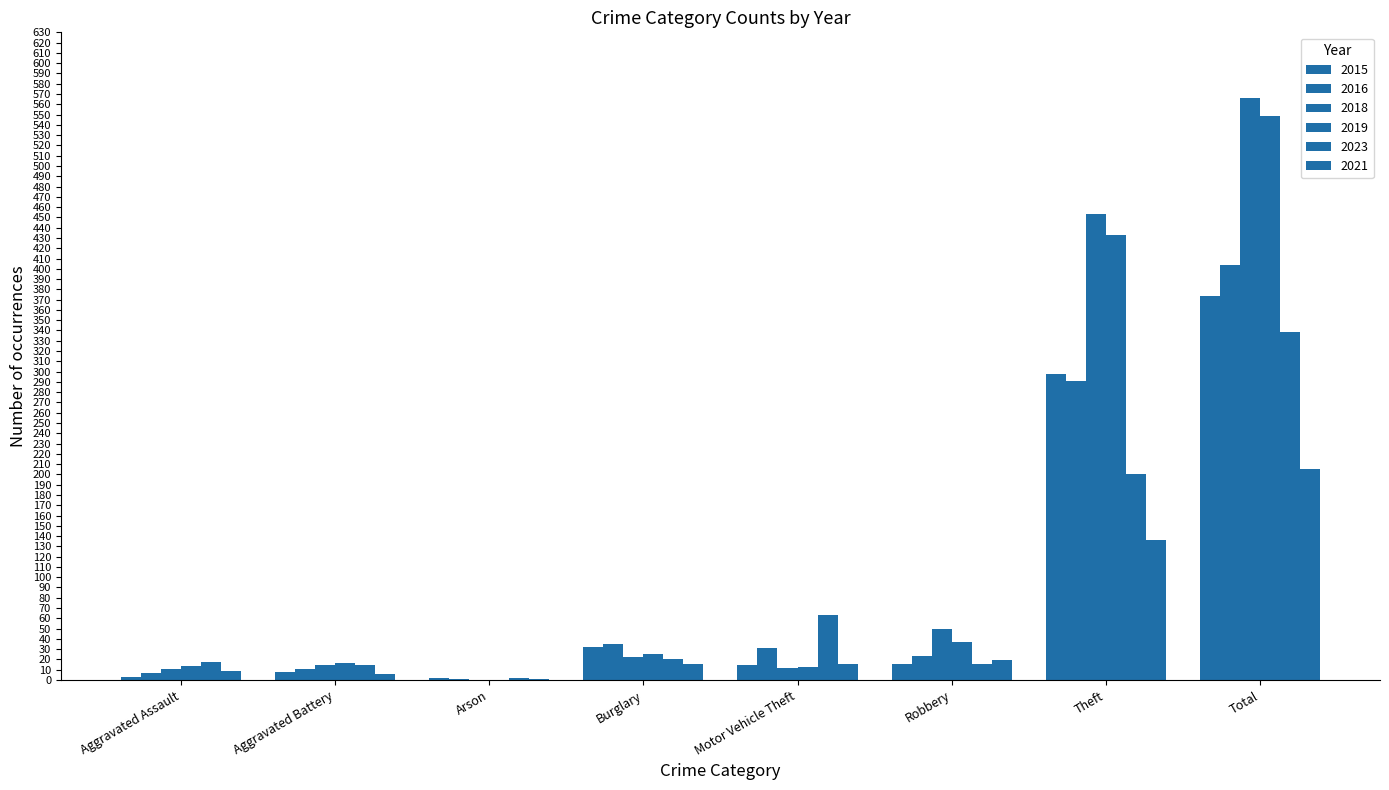

How many groups of bars are there?

8